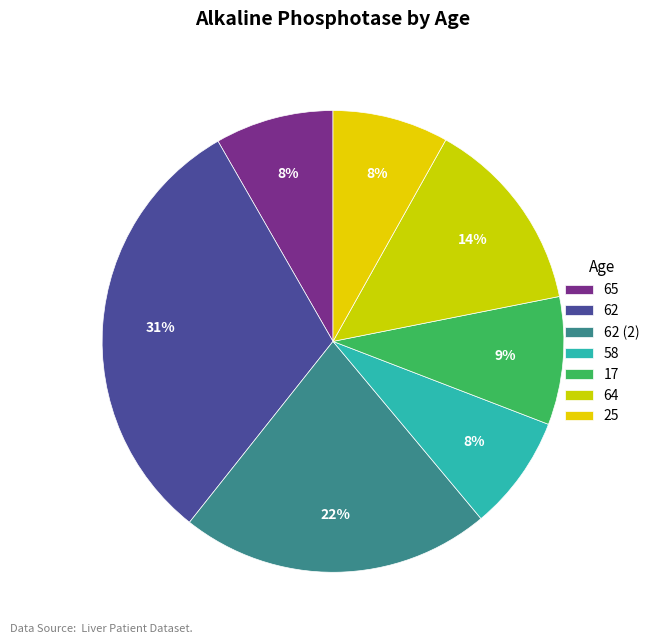

Which category has the biggest portion of the pie?

62